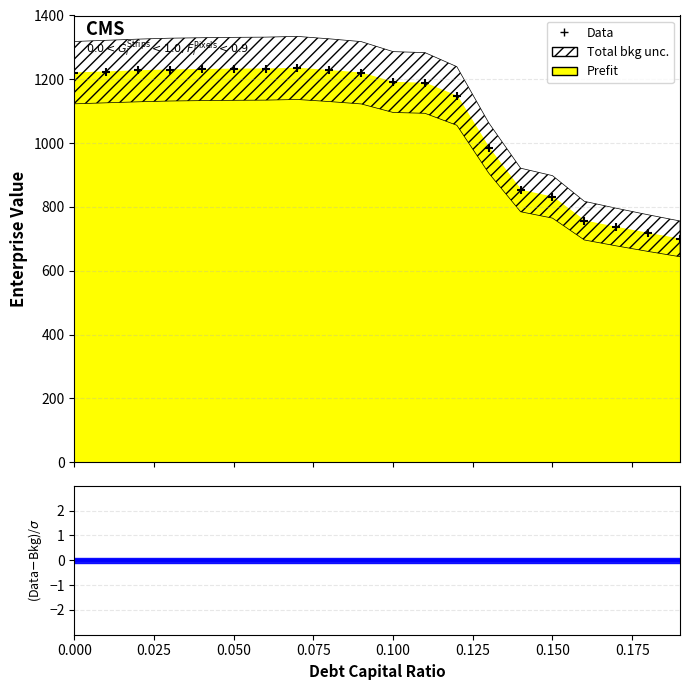

True or false: there are more than 1 points higher than both neighbors.

False